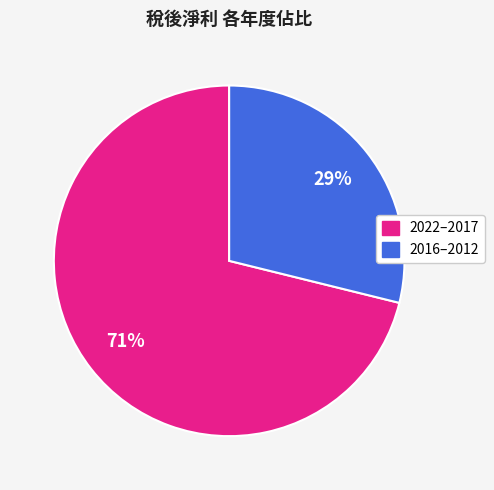

Does any single category account for the majority?

Yes